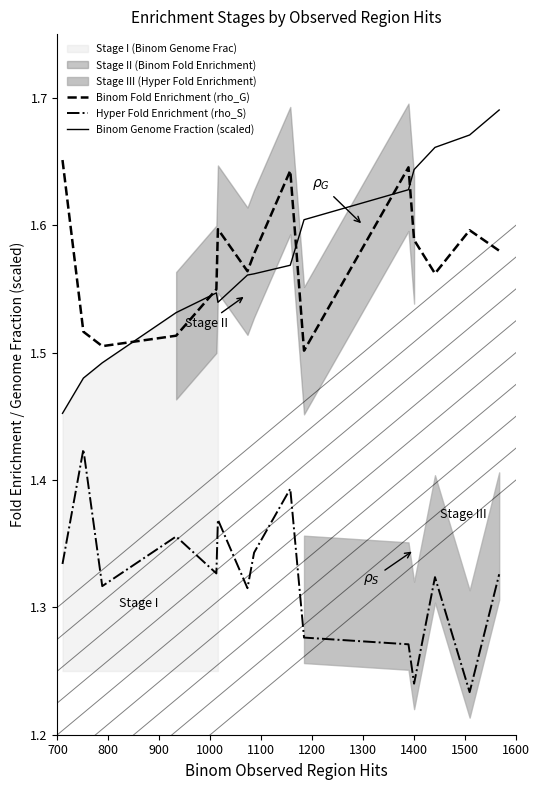

What is the difference between the maximum and minimum values in the Hyper Fold Enrichment (rho_S) series?

0.2